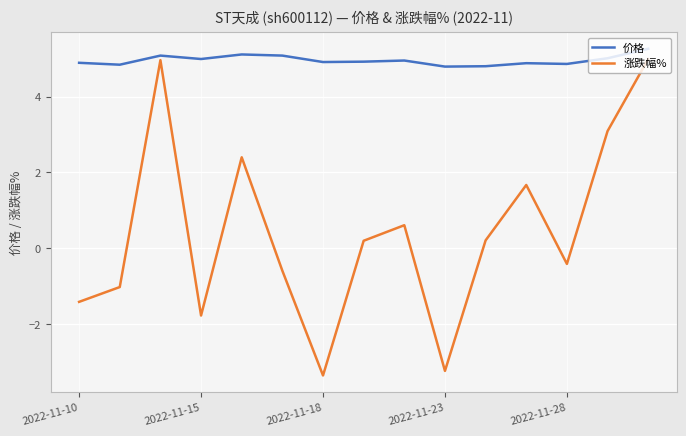

Rank the series by their average value, from highest to lowest.

价格, 涨跌幅%